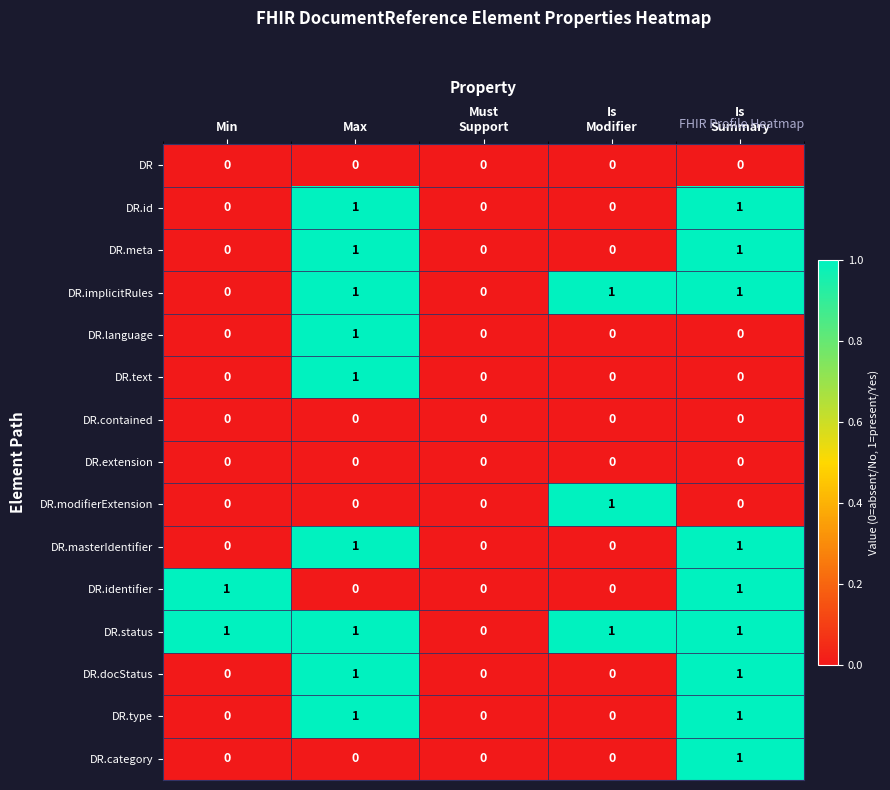

True or false: DR.language has a value of -1 at Min.

False